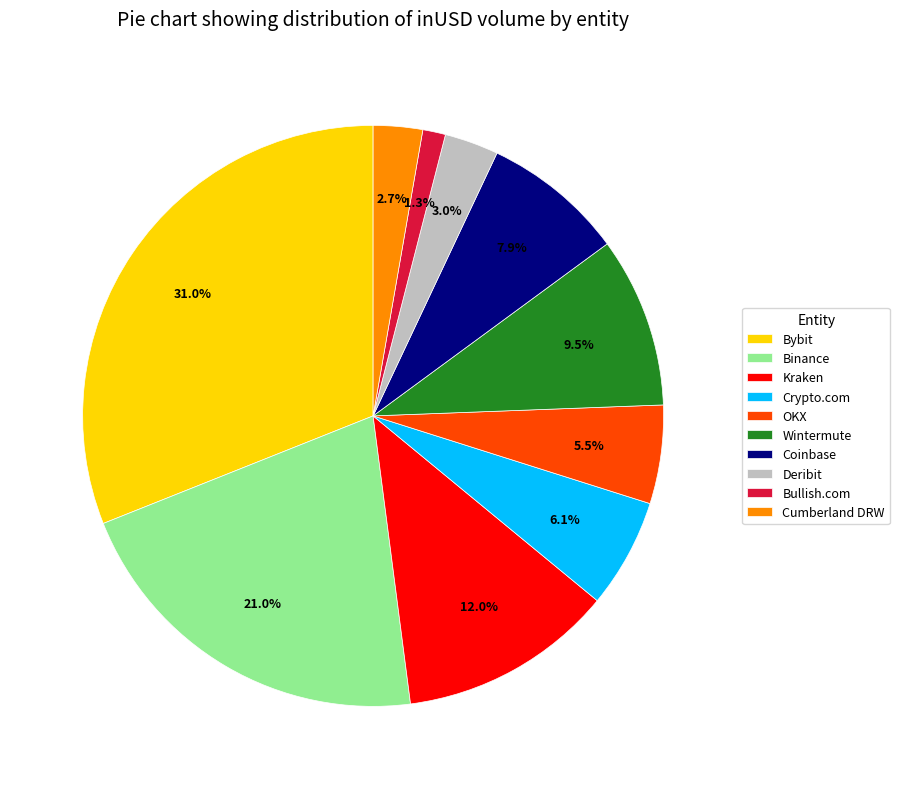

Is there a majority slice in this chart?

No